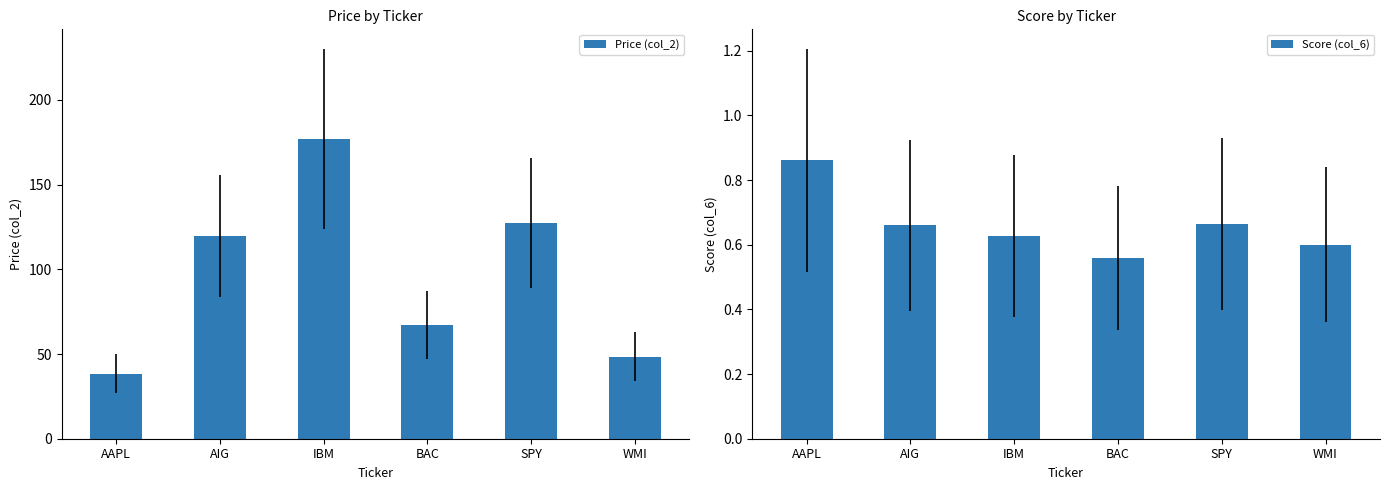

How many series are shown in this chart?

2